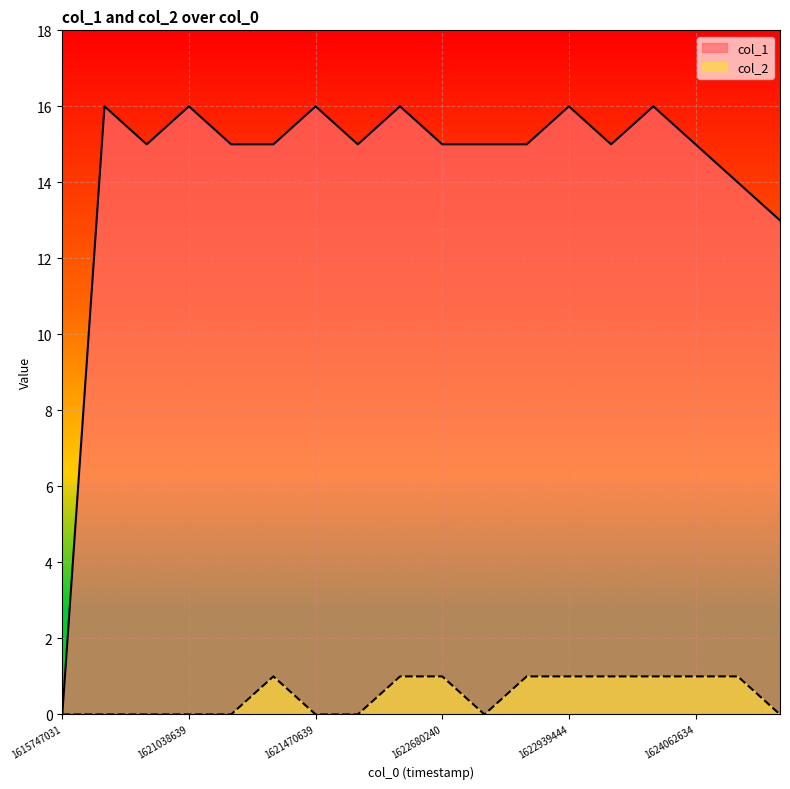

True or false: col_2 has a value of 1 at 1622853036.

True